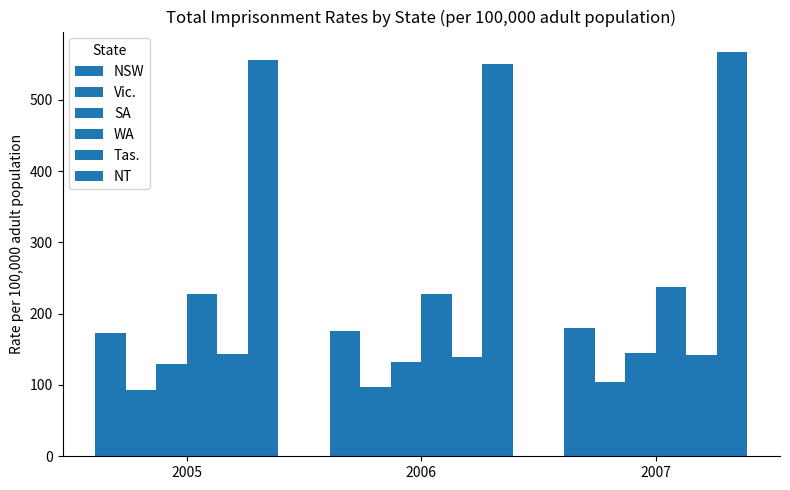

How many series are shown in this chart?

6